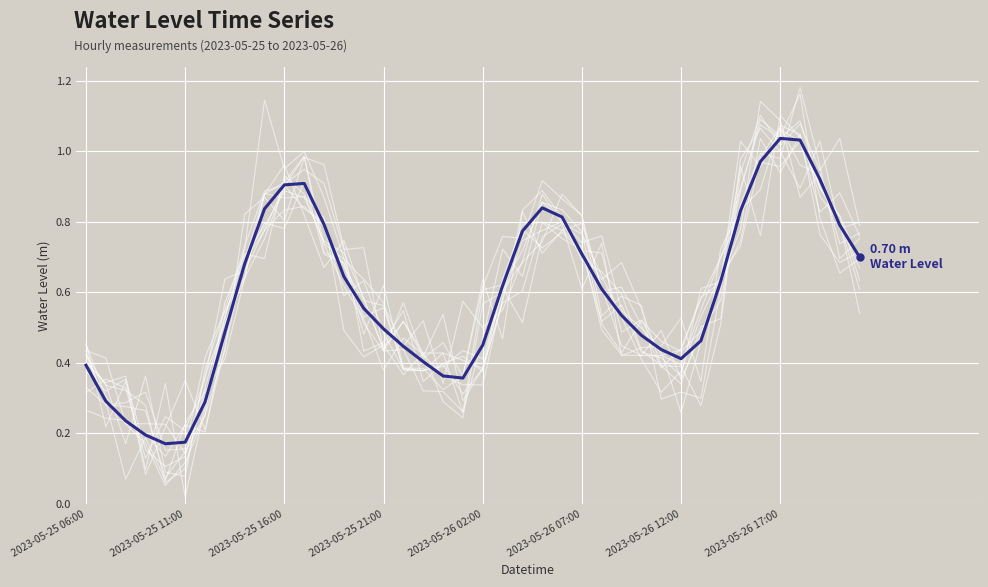

The value at 16 is 0.7. True or false?

False